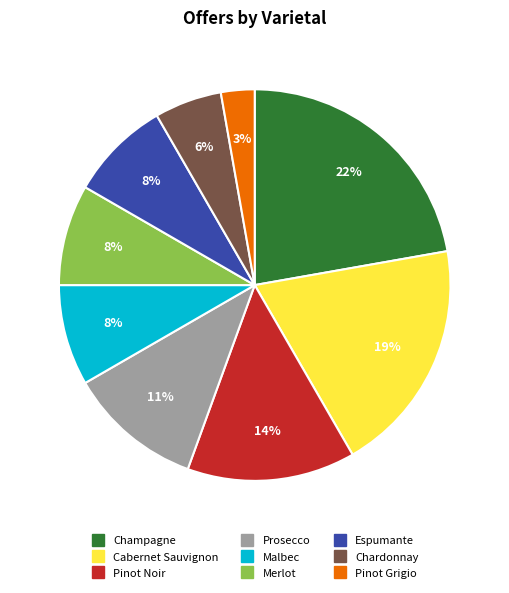

Is the sum of Pinot Noir and Chardonnay greater than half?

No